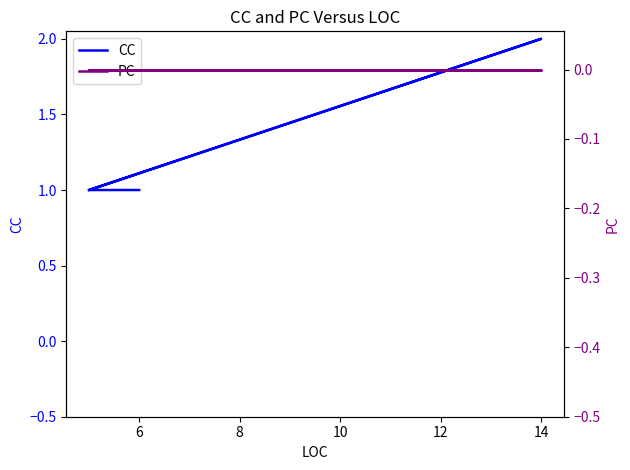

True or false: CC has more than 0 points higher than both neighbors.

True